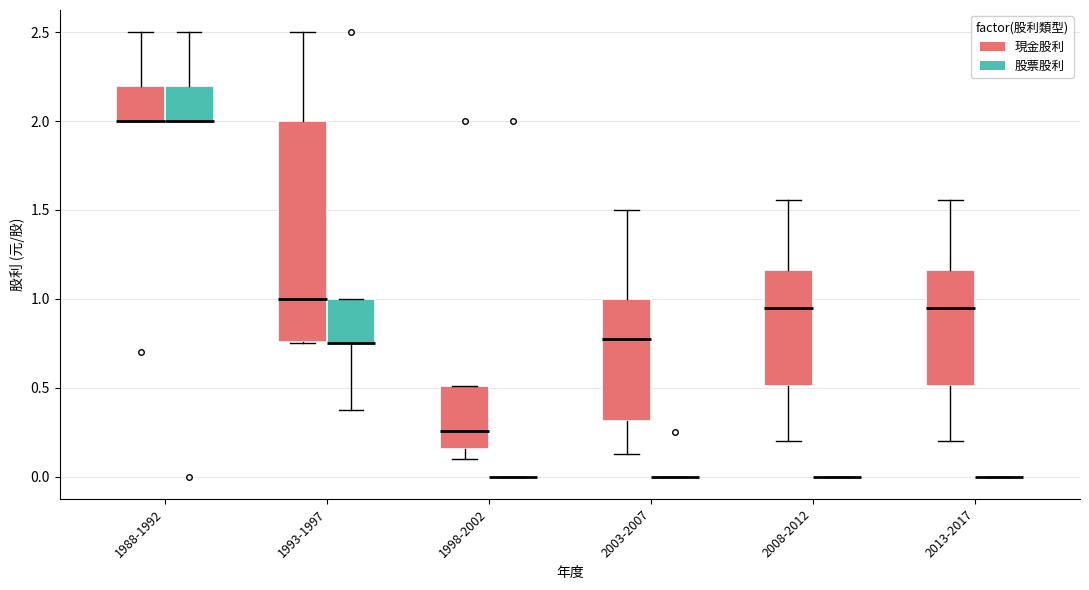

Which box is the tallest, from its lower edge to its upper edge?

1993-1997 (現金股利)